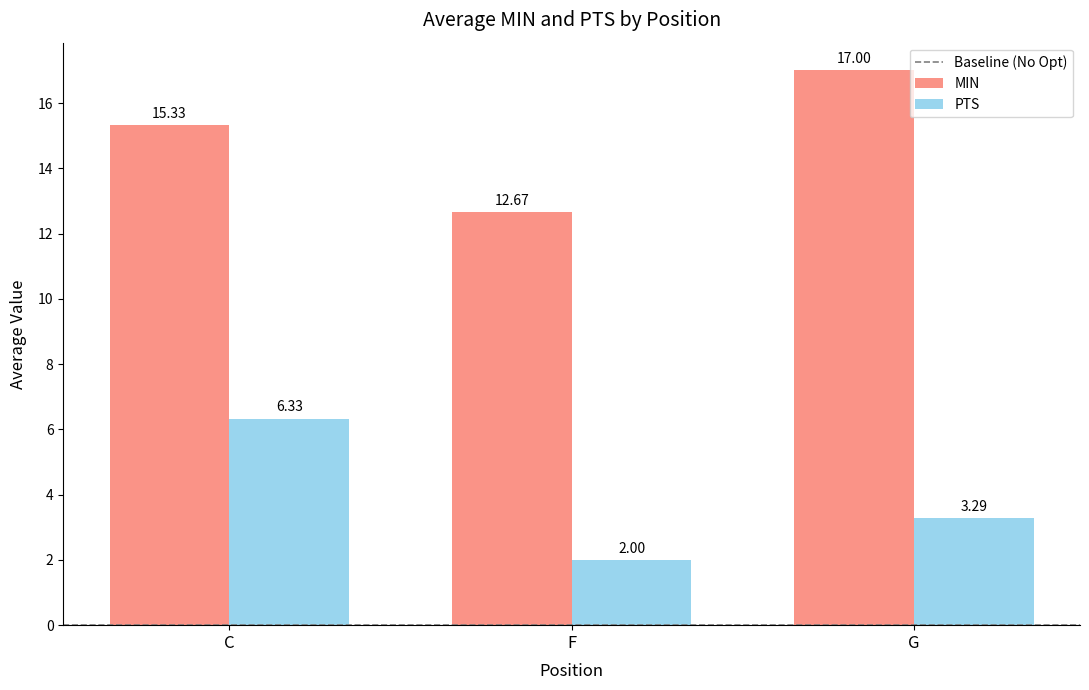

What is the difference between the highest and lowest values at G?

13.7